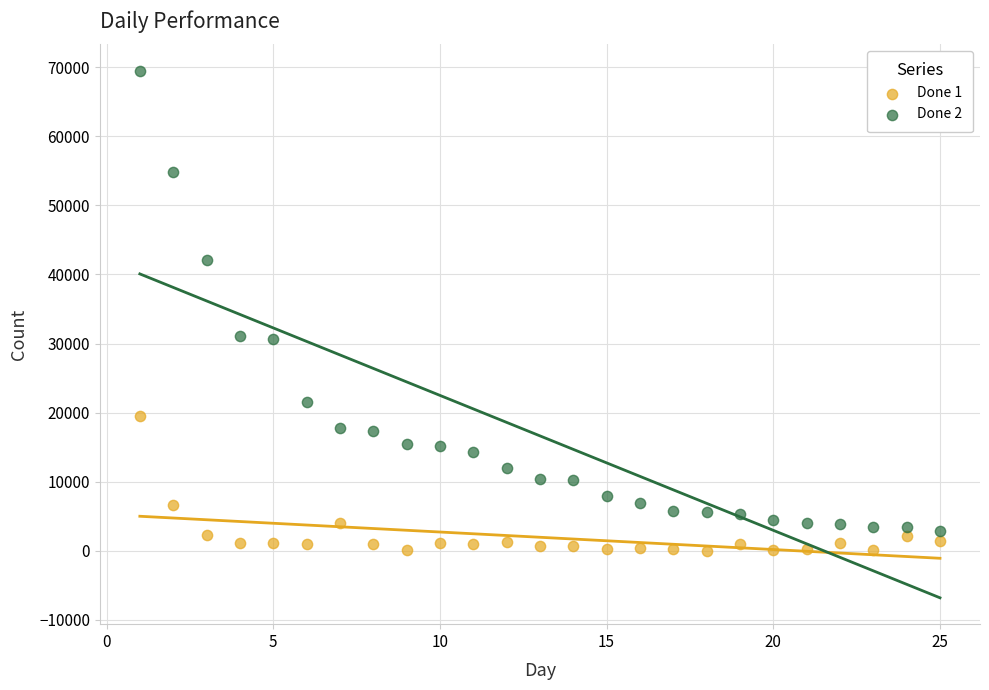

Across all data points, what is the range of X values (max minus min)?

24